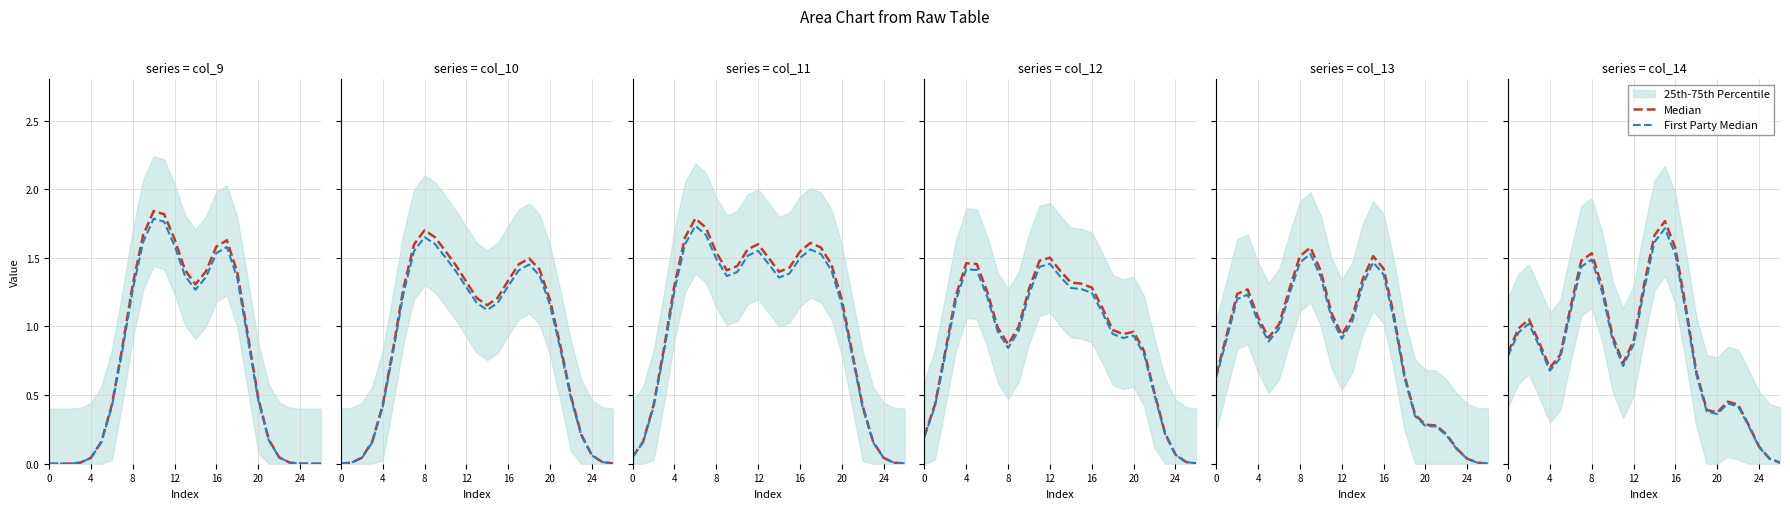

At which category is the sum across all series the highest?

15